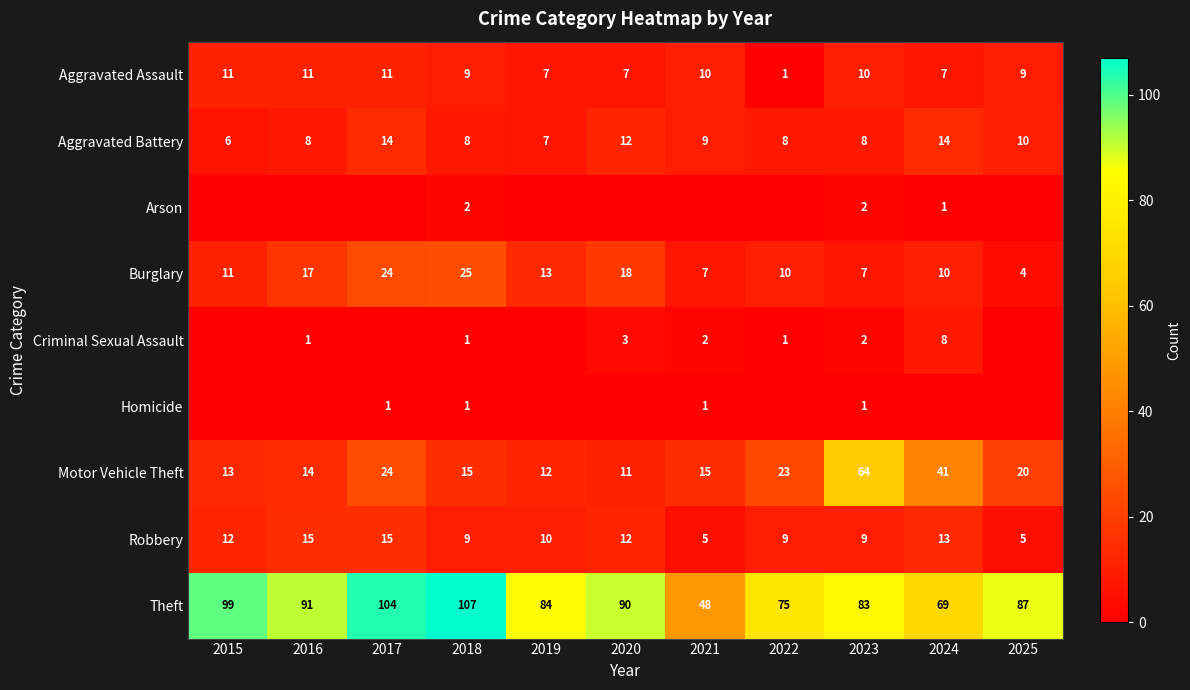

Where does the Theft series first go above 87?

2015